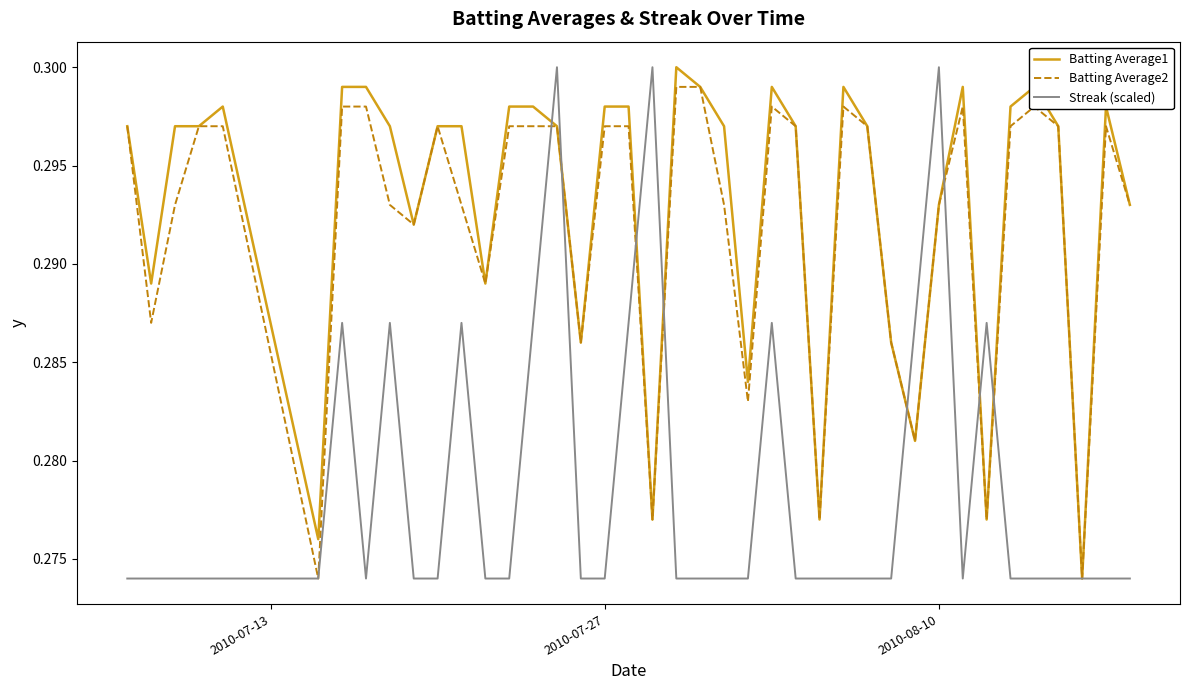

What are all the series names shown in the legend?

Batting Average1, Batting Average2, Streak (scaled)